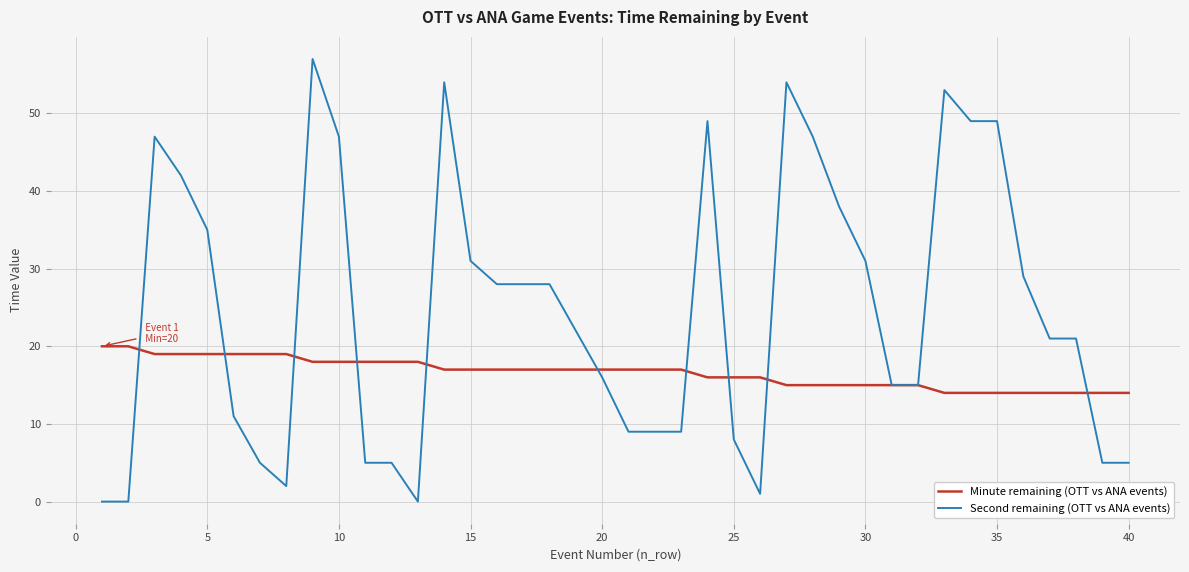

Which series has the widest spread of values?

Second remaining (OTT vs ANA events)